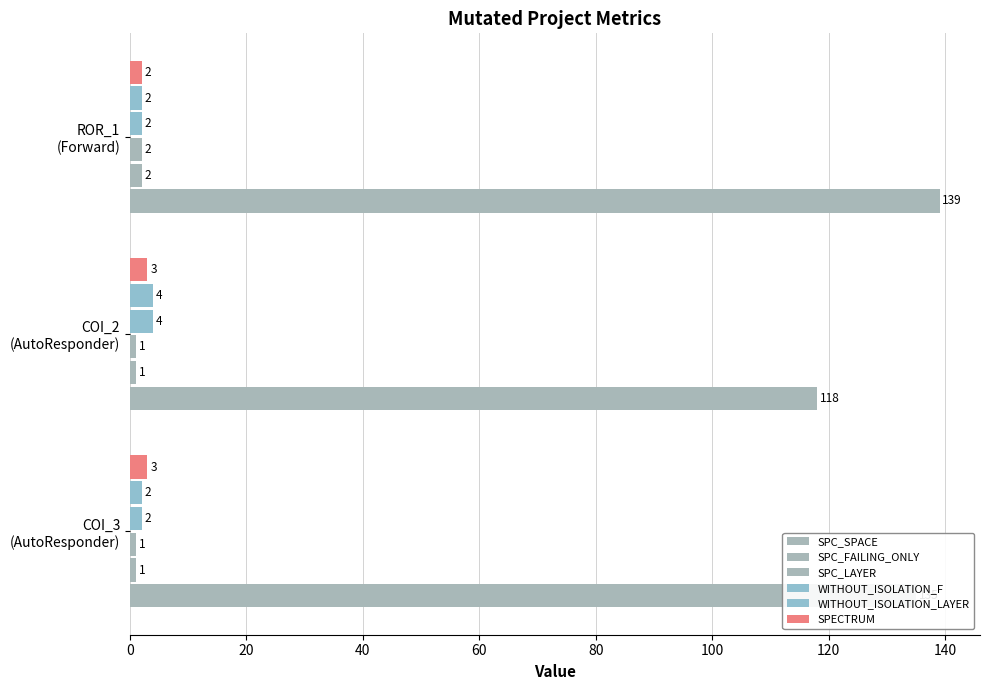

At how many categories does at least one series exceed 85?

3